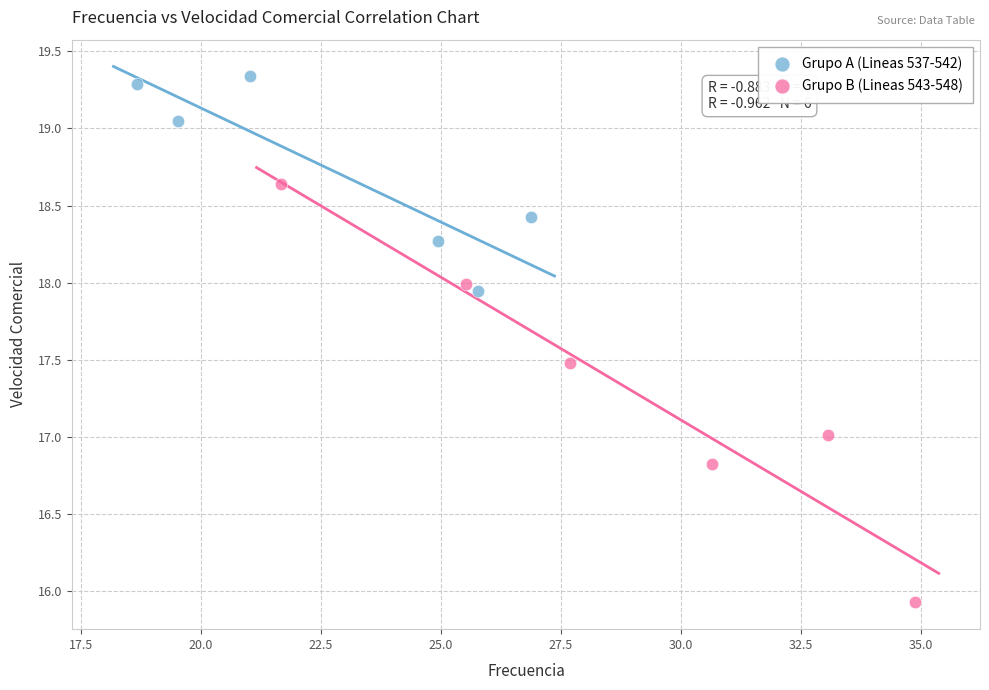

Which series has the largest Y range (max minus min)?

Grupo B (Lineas 543-548)